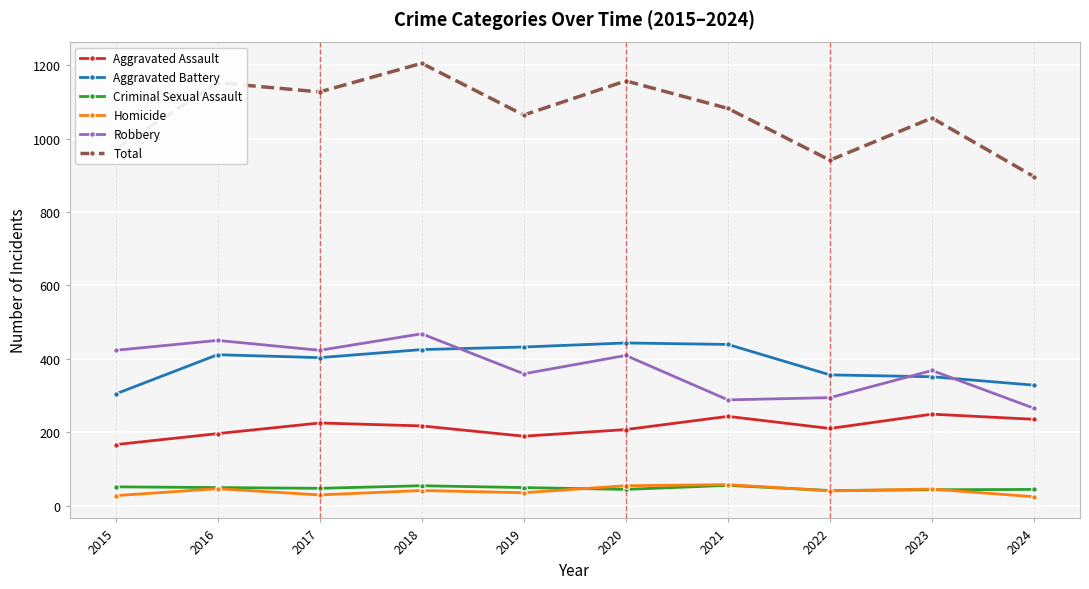

What is the maximum value for Homicide?

57